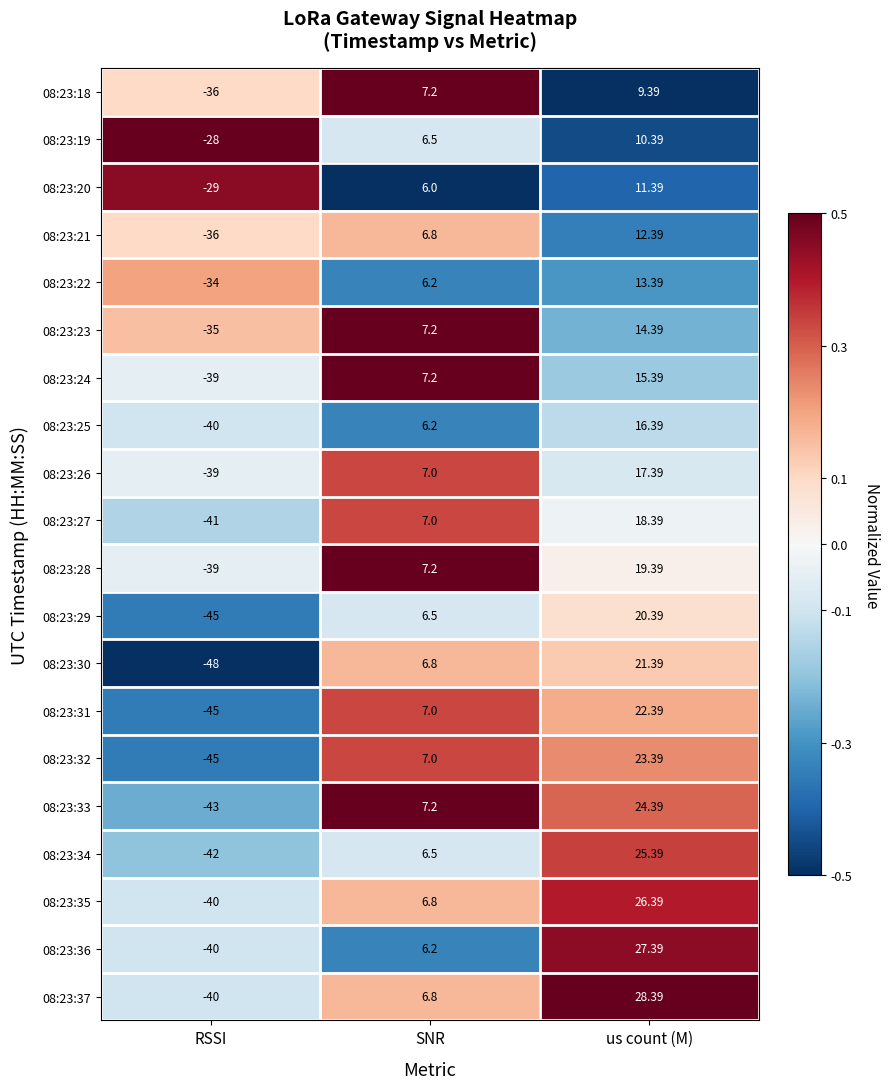

Rank the categories by 08:23:18 value from highest to lowest.

us count (M), SNR, RSSI